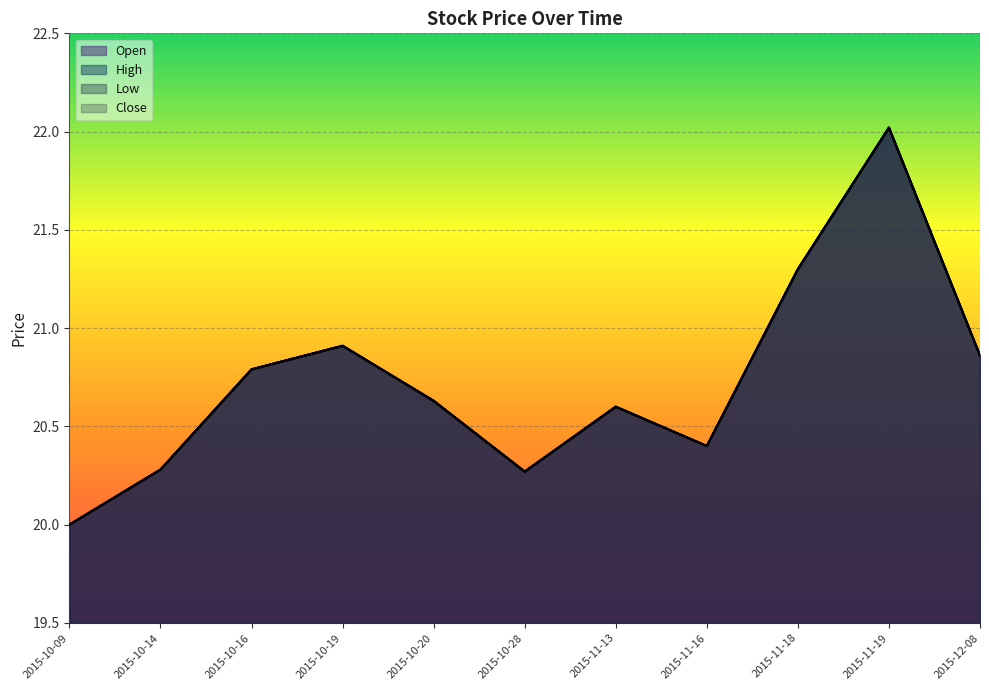

Does the chart display data point markers on the line(s)?

No